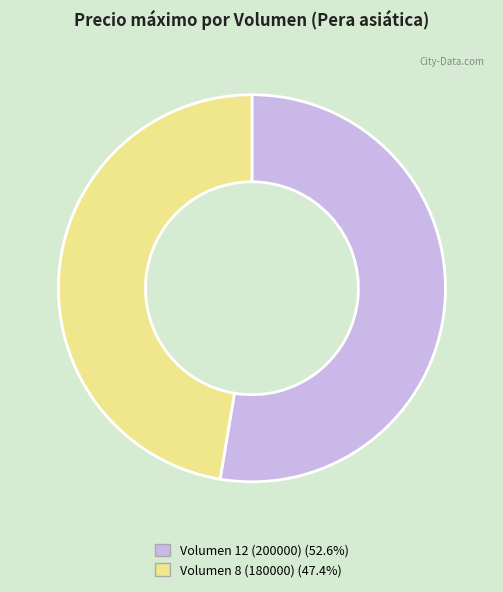

Is there any slice that represents more than half of the pie?

Yes